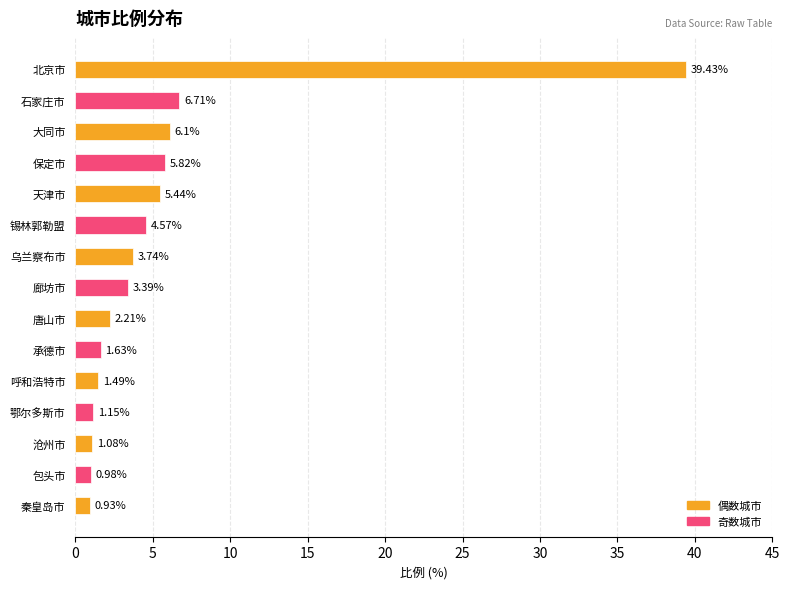

What is the label of the 14th bar from the bottom?

石家庄市